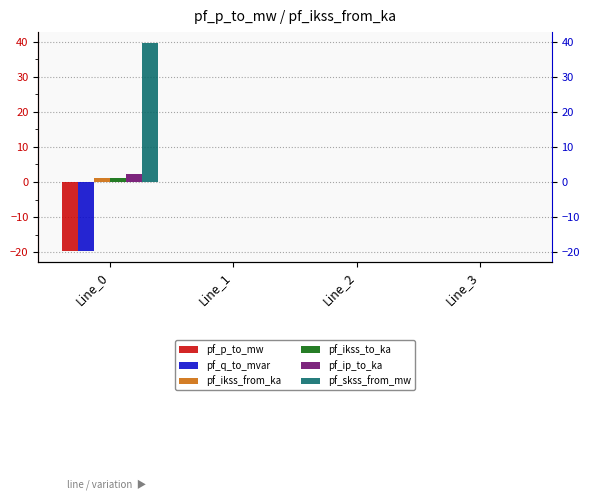

List the series in order of their peak value, highest first.

pf_skss_from_mw, pf_ip_to_ka, pf_ikss_from_ka, pf_ikss_to_ka, pf_q_to_mvar, pf_p_to_mw